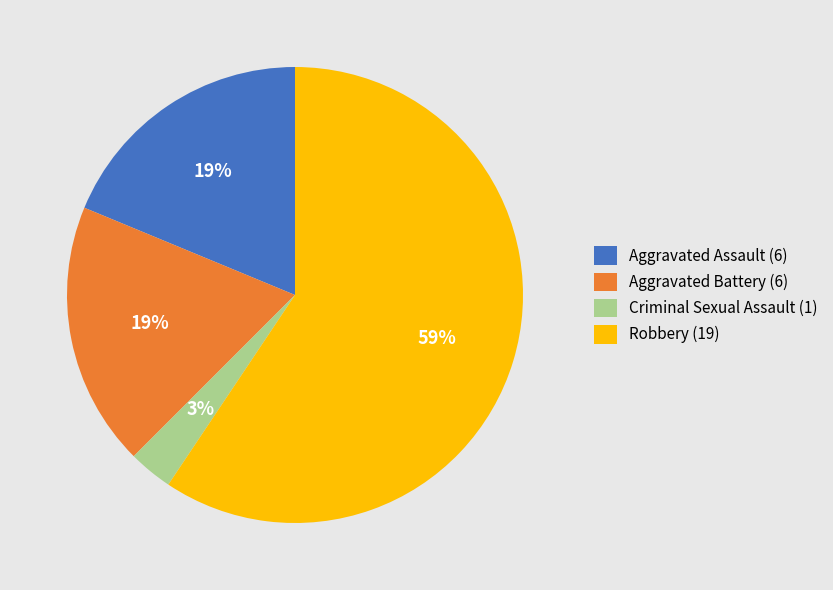

To the nearest percent, what percentage of the pie is Robbery?

59%